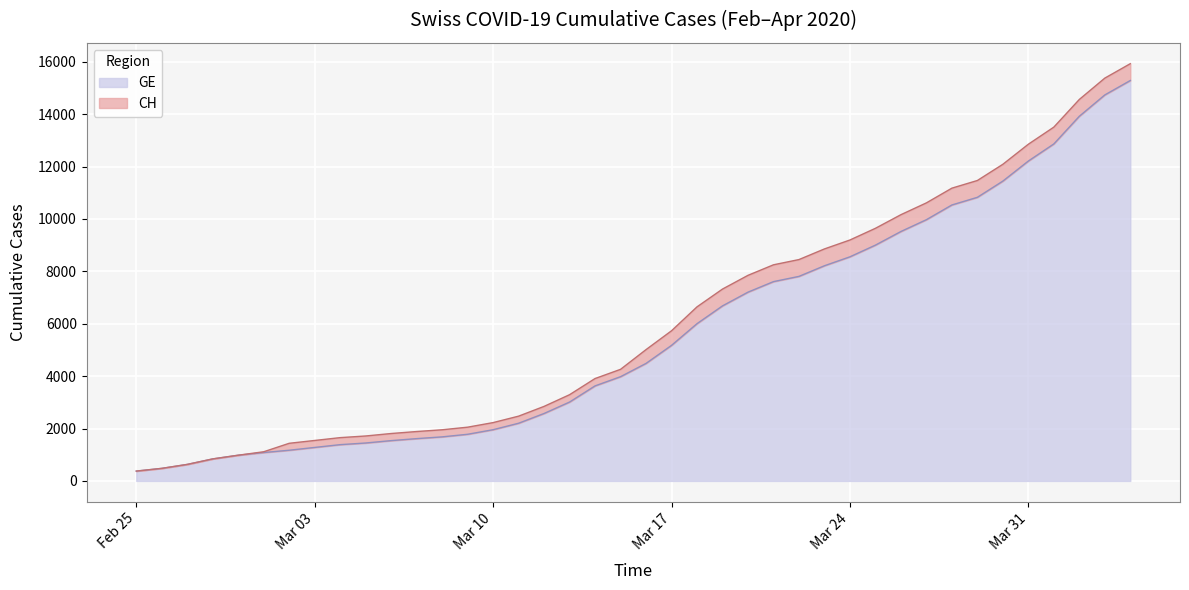

What is the average value of the GE series?

5641